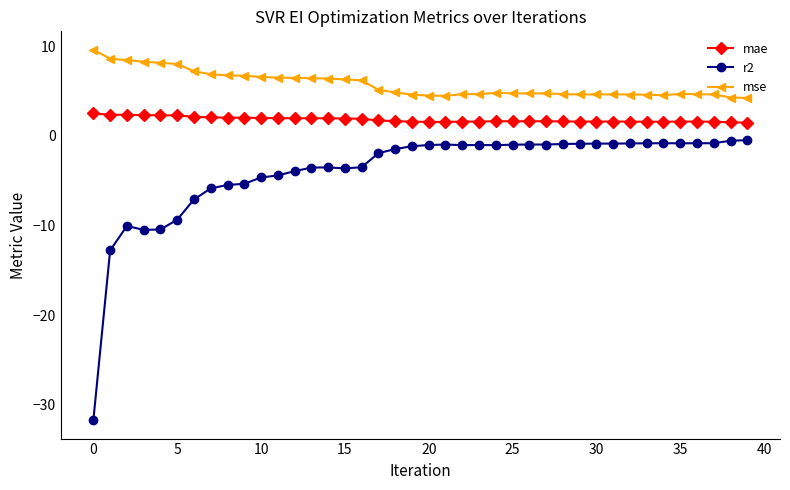

Rank the series by their average value, from highest to lowest.

mse, mae, r2